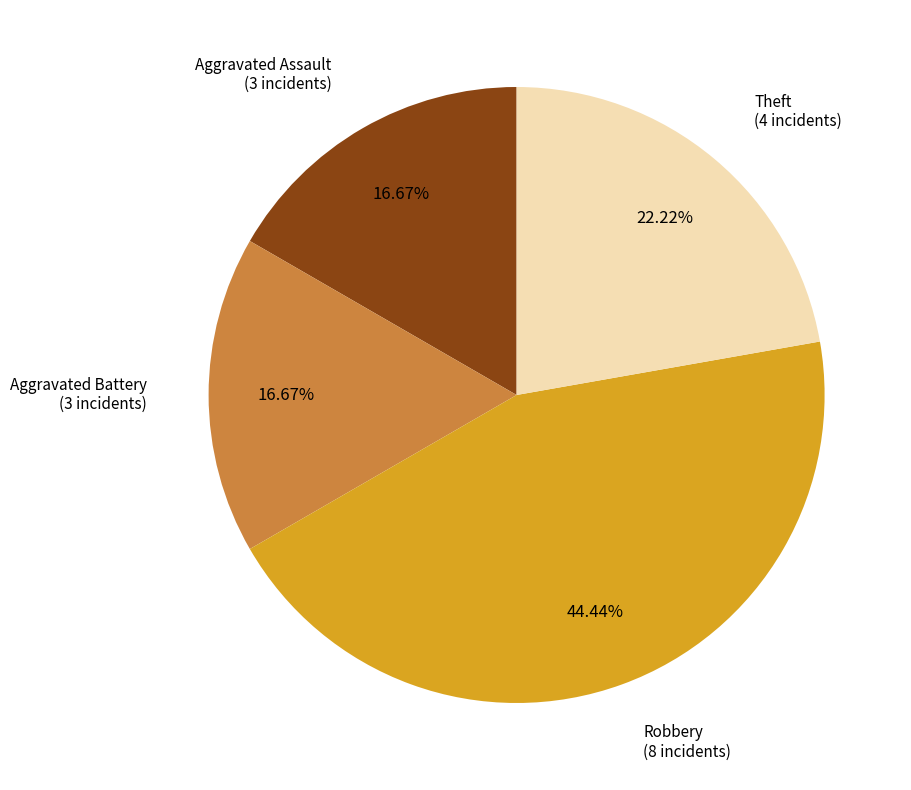

Does any single category account for the majority?

No